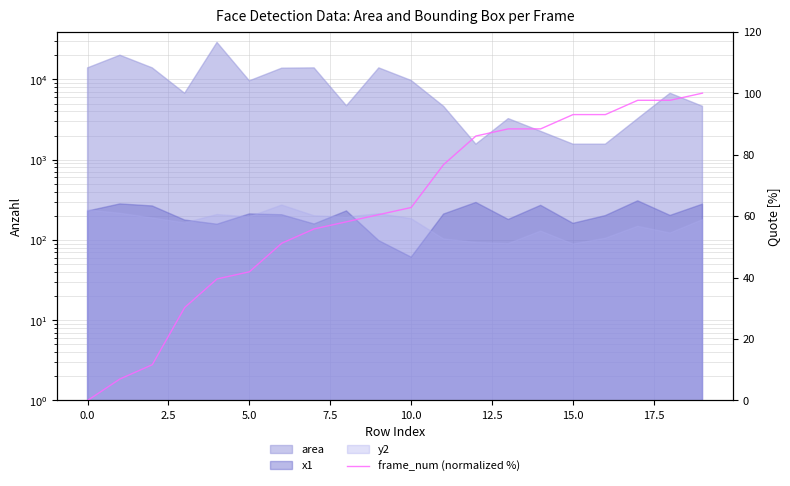

The chart shows a value of 49.5 at 0.0. True or false?

False